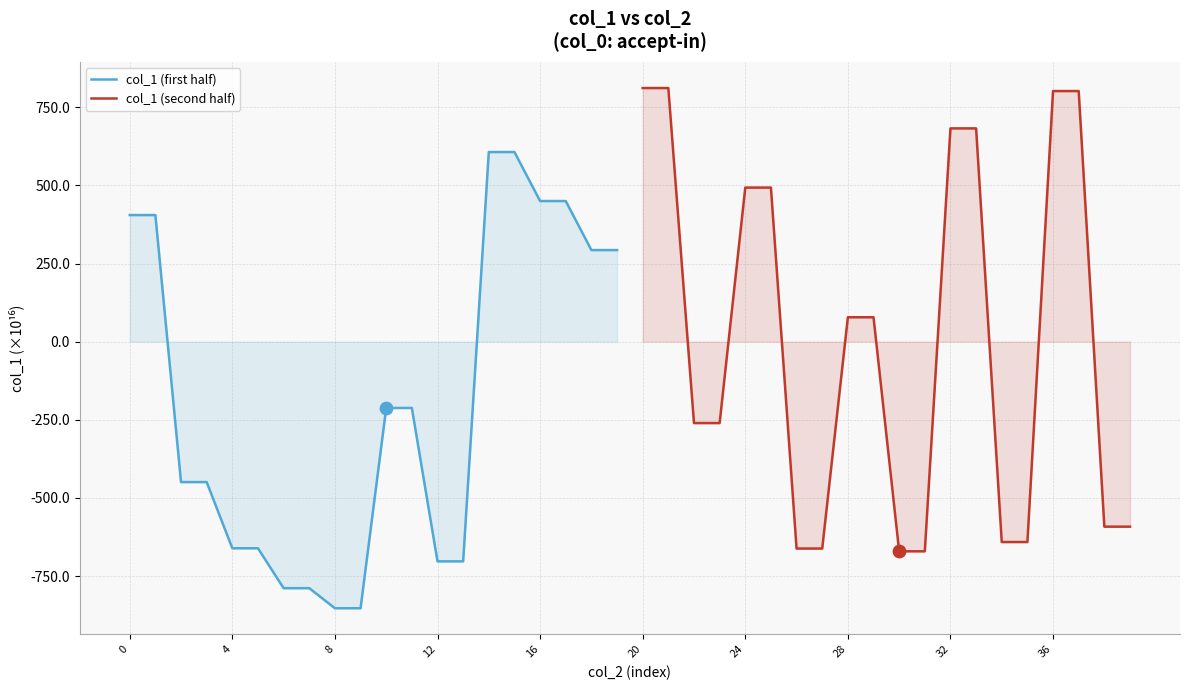

Is it true that col_1 (first half) equals 577.2 at 0?

False